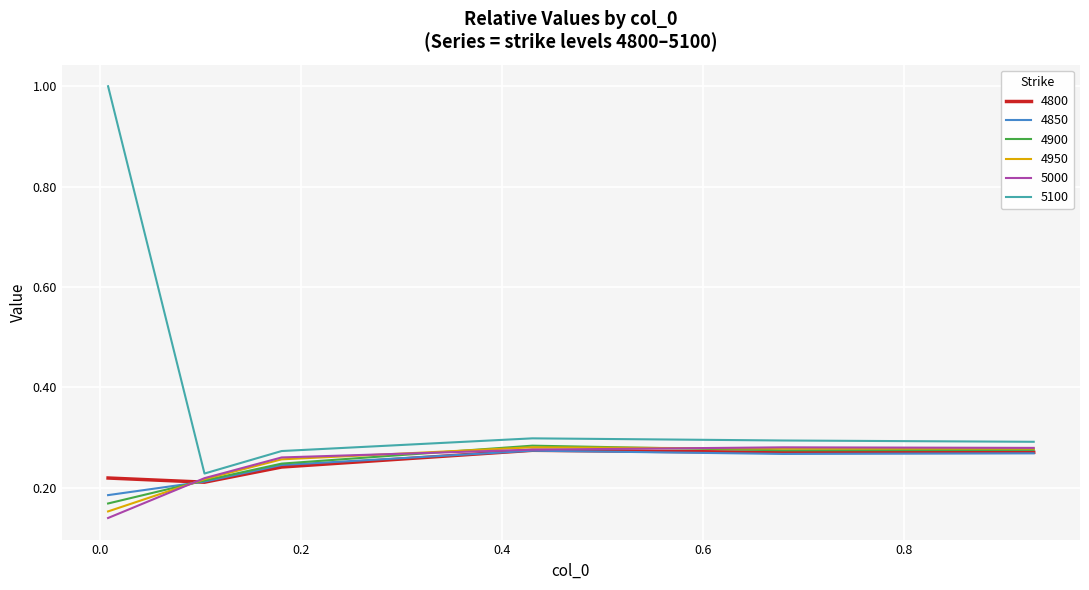

In 4850, how many points are lower than both neighbors (excluding endpoints)?

1